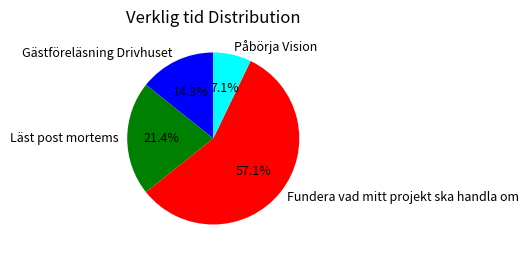

Which has a higher value, Fundera vad mitt projekt ska handla om or Påbörja Vision?

Fundera vad mitt projekt ska handla om